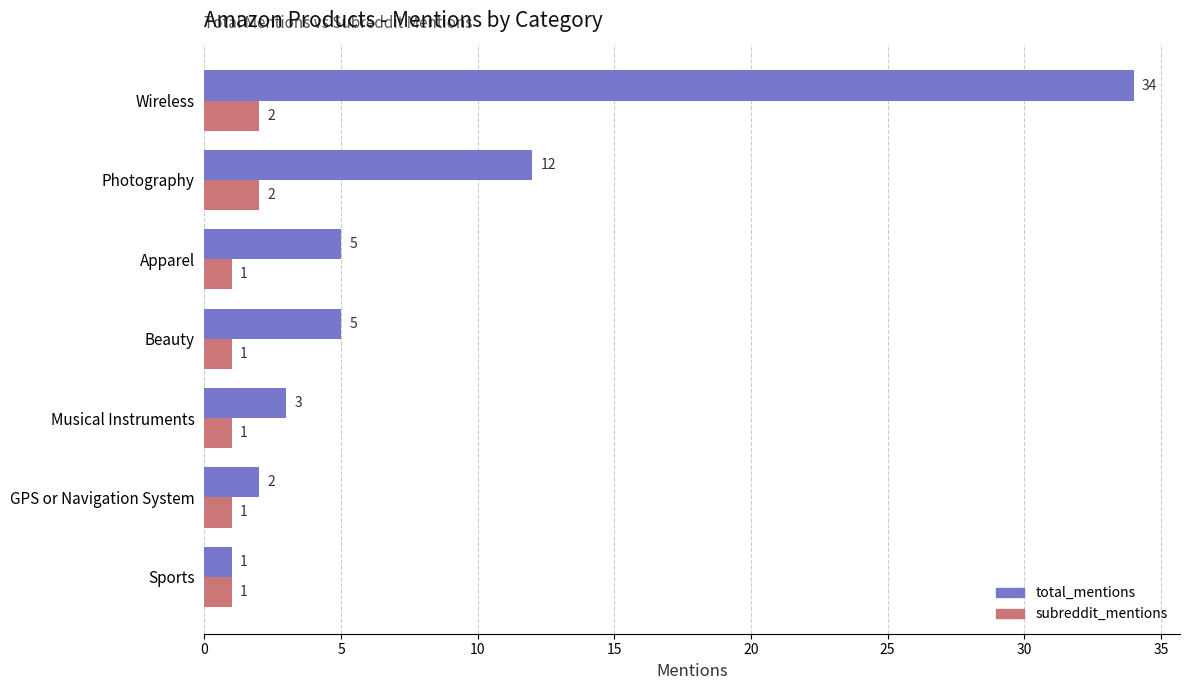

What is the greatest value displayed?

34